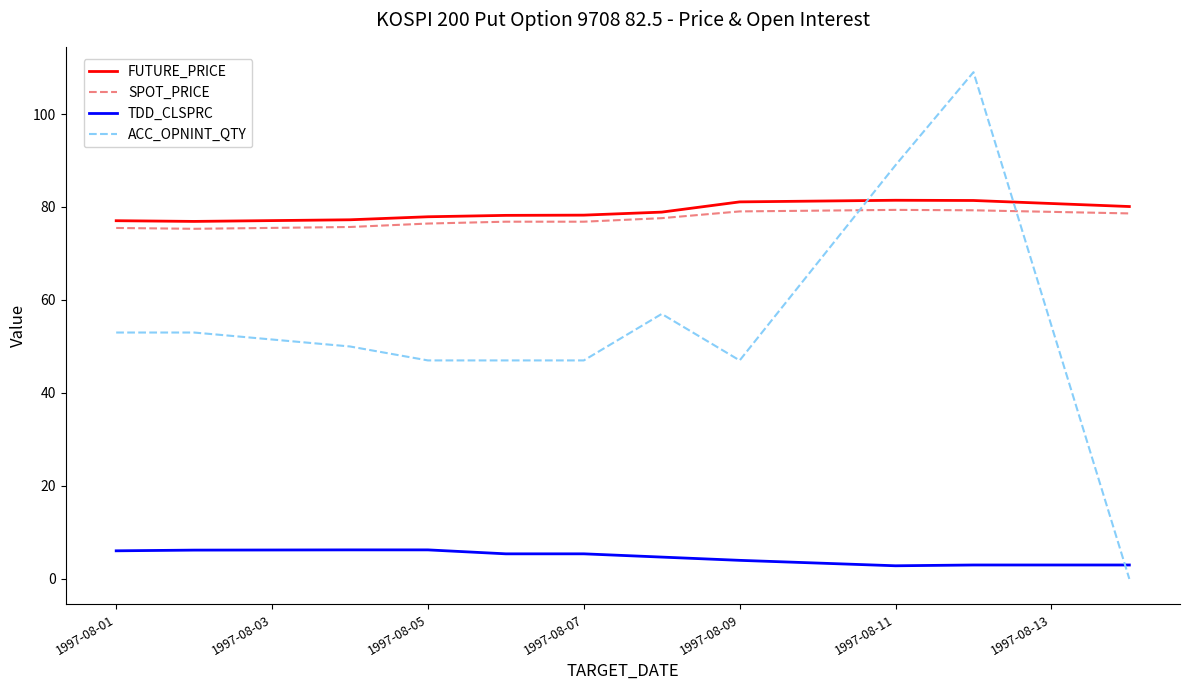

Count the number of categories in the chart.

11